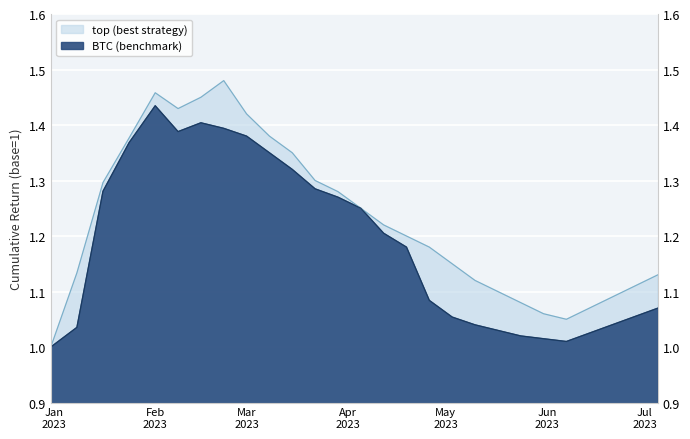

How many interior local valleys does the top series have?

2